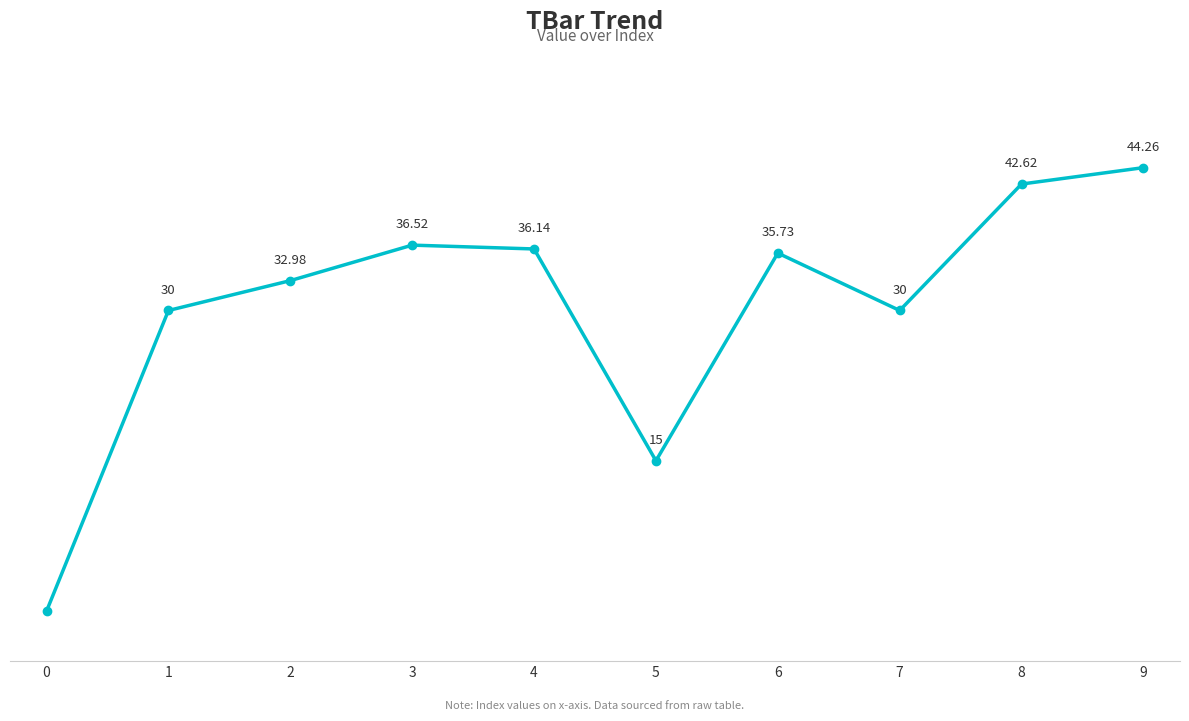

True or false: there are more than 1 points higher than both neighbors.

True